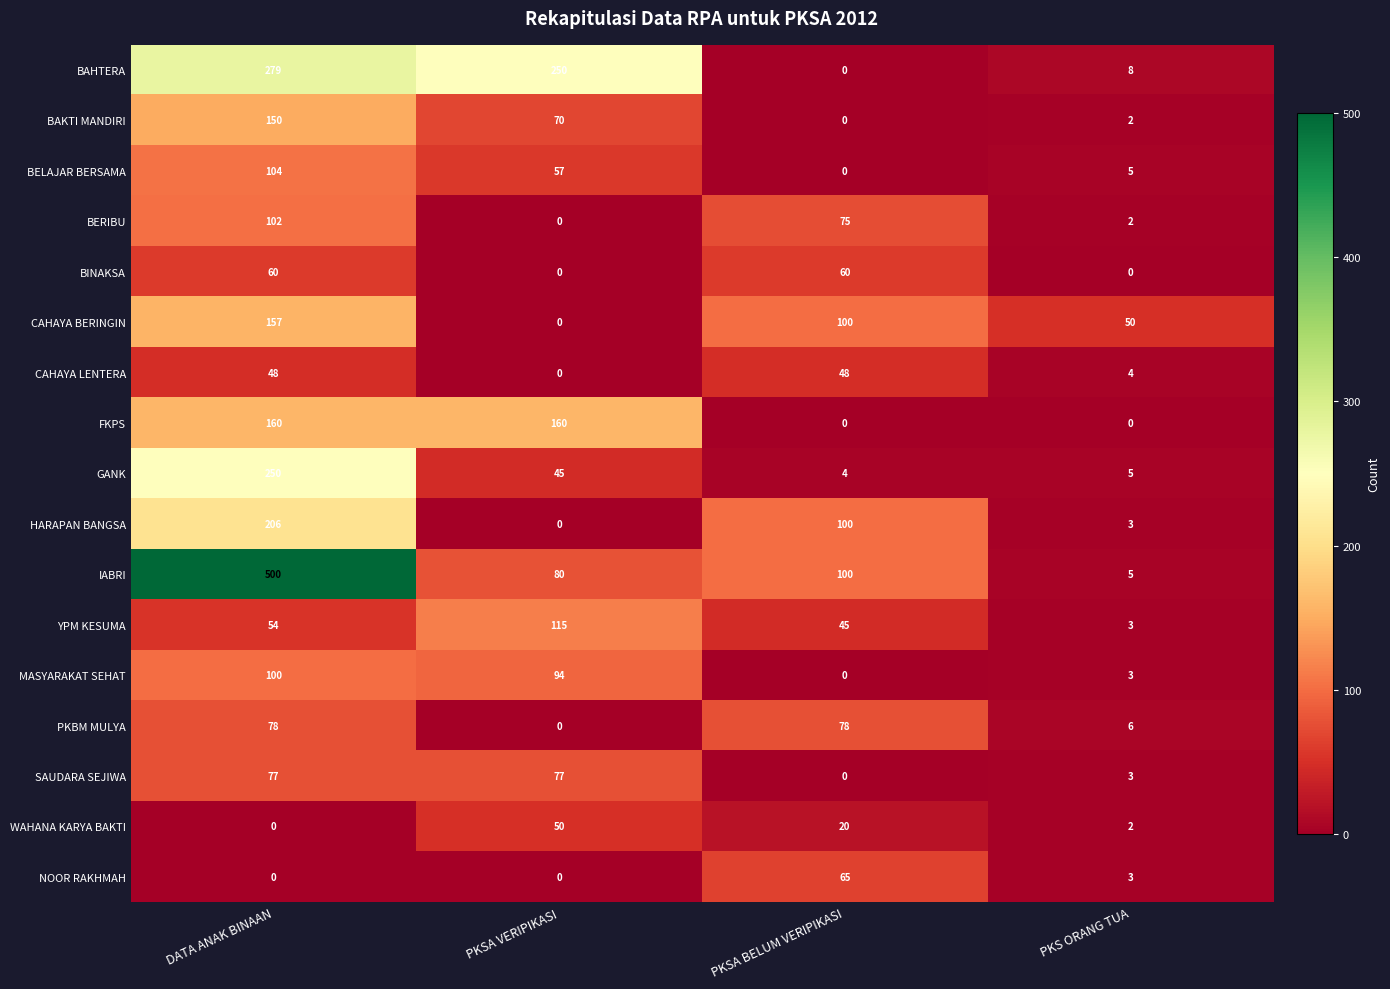

Where is BAKTI MANDIRI nearest to the value 75?

PKSA VERIPIKASI